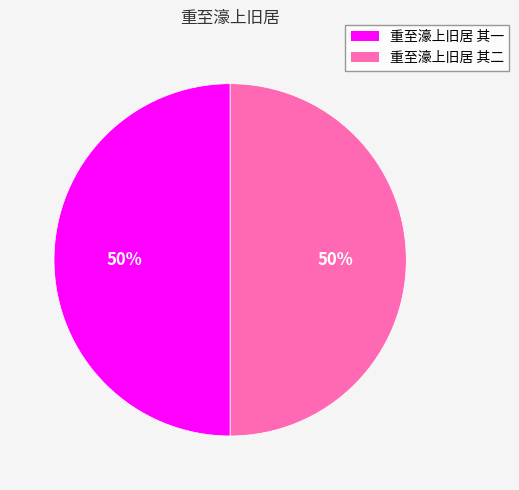

What is the ratio of the value at 重至濠上旧居 其一 to the value at 重至濠上旧居 其二?

1.0